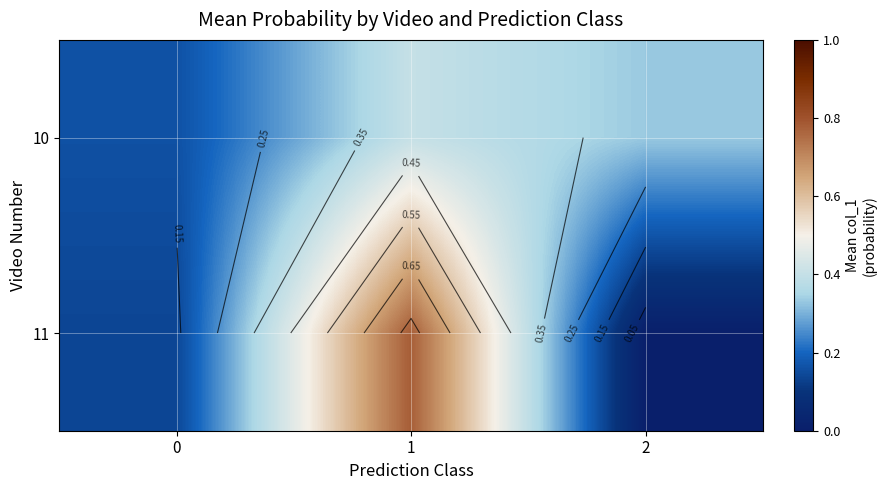

Which category has the lowest value across all series?

2